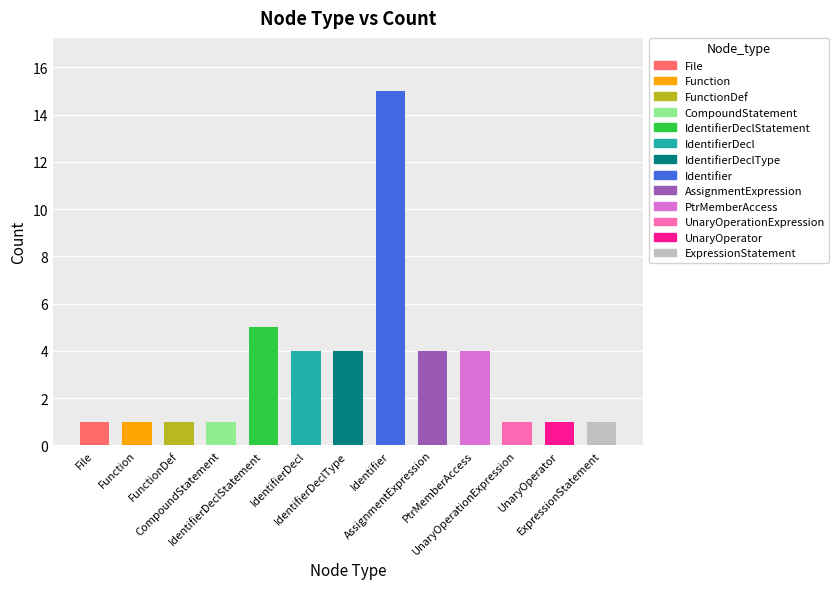

What is the smallest value displayed?

1